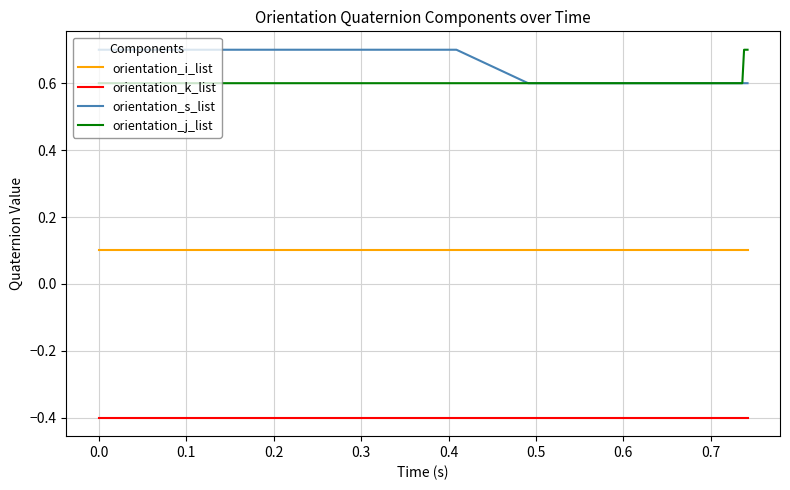

Does the chart display data point markers on the line(s)?

No